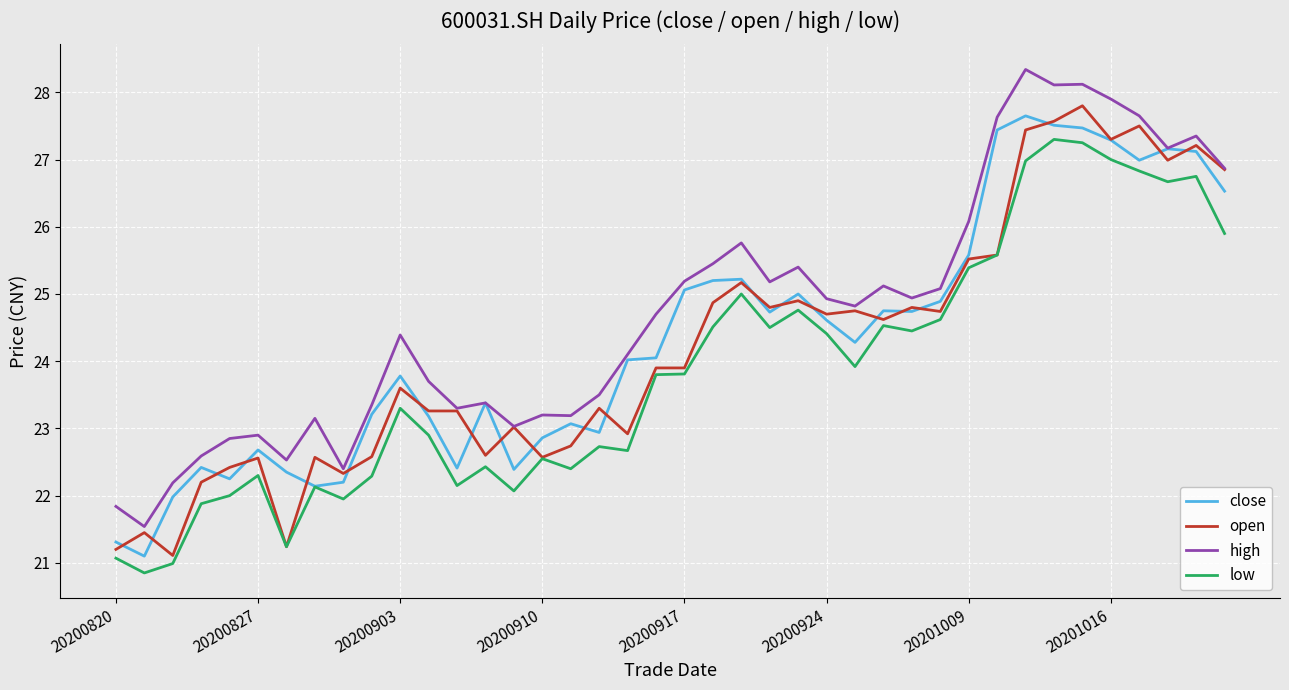

What is the lowest value of the open series?

21.1